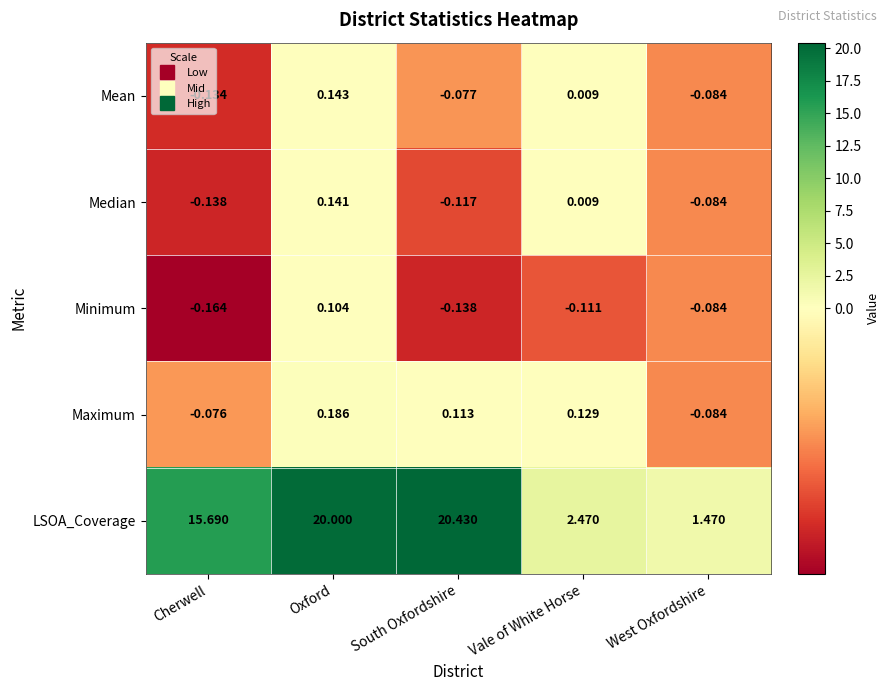

At which label does Maximum first exceed 0?

Oxford